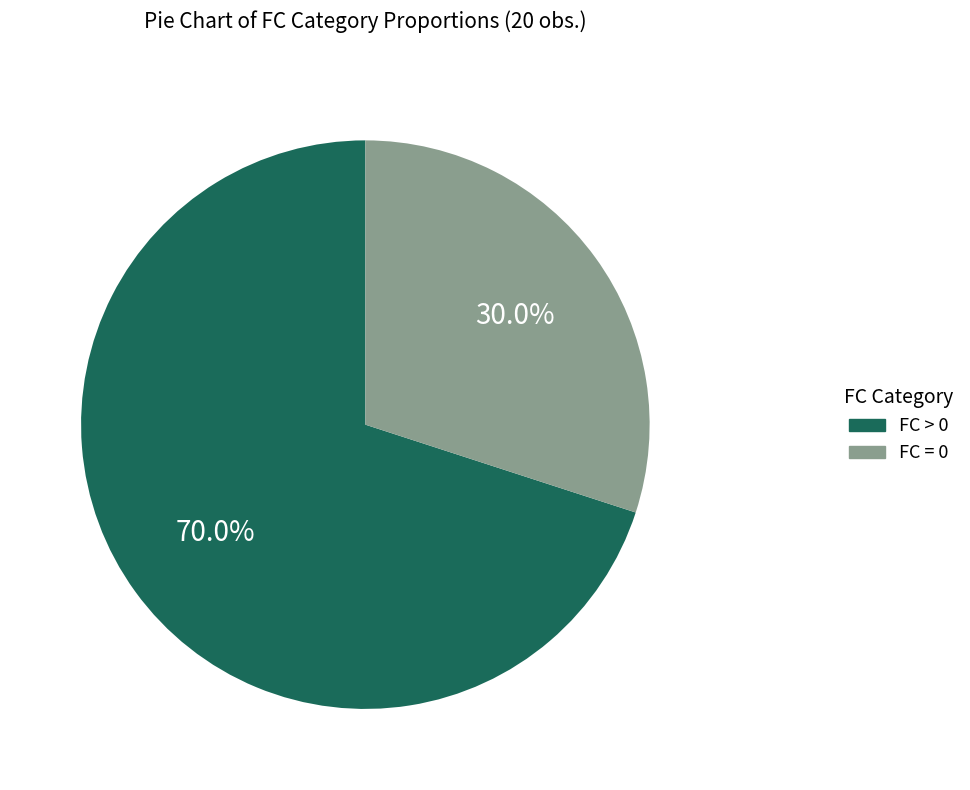

Is there a majority slice in this chart?

Yes